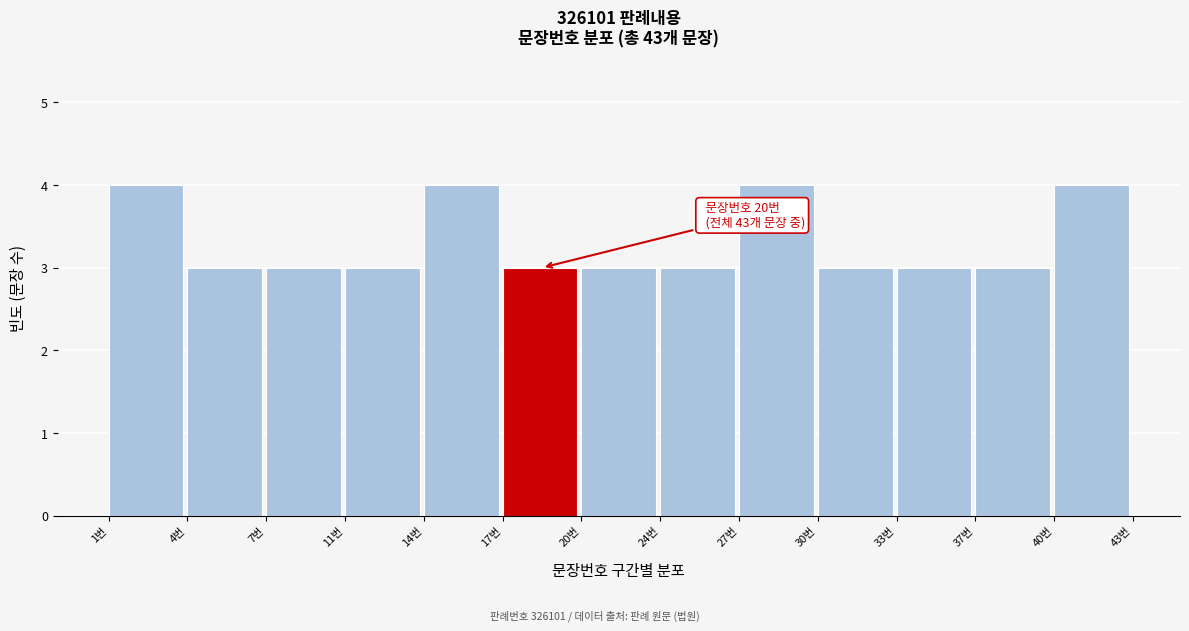

Reading left to right, list all the values displayed in this chart.

1번=4	4번=3	7번=3	11번=3	14번=4	17번=3	20번=3	24번=3	27번=4	30번=3	33번=3	37번=3	40번=4